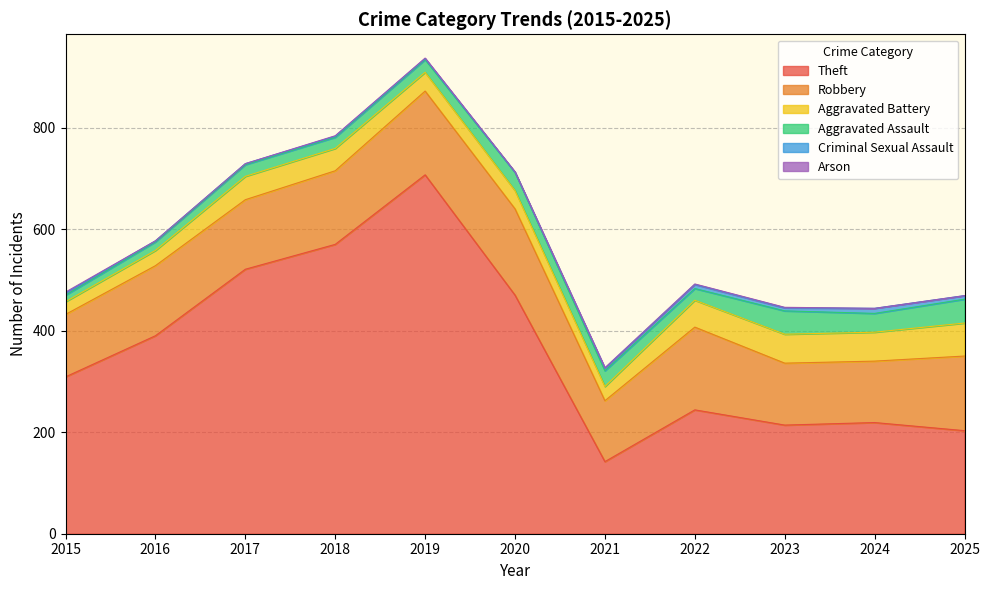

At 2018, list the series in order from smallest to largest.

Arson, Criminal Sexual Assault, Aggravated Assault, Aggravated Battery, Robbery, Theft